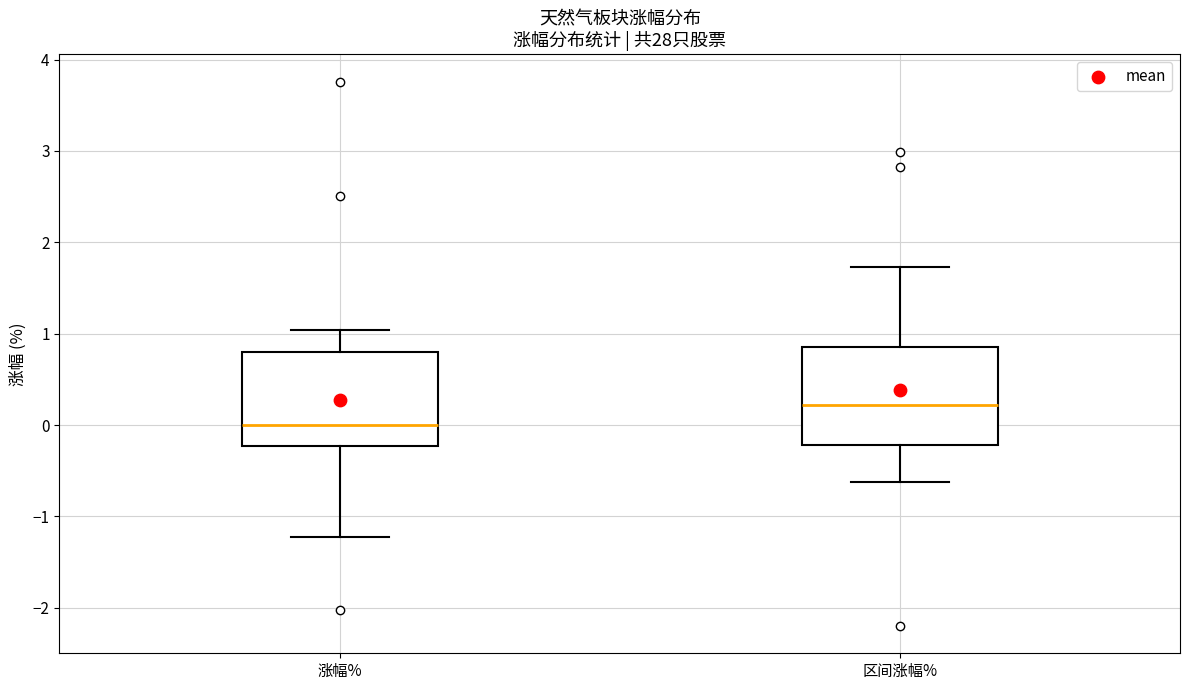

Which box's median line is the highest?

区间涨幅%